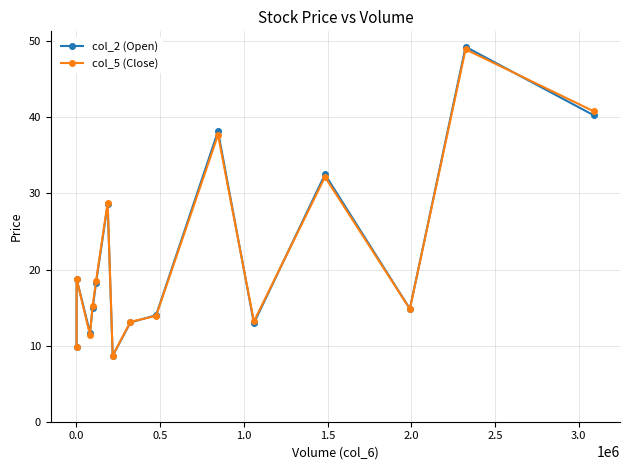

True or false: col_2 (Open) has more than 2 interior local peaks.

True